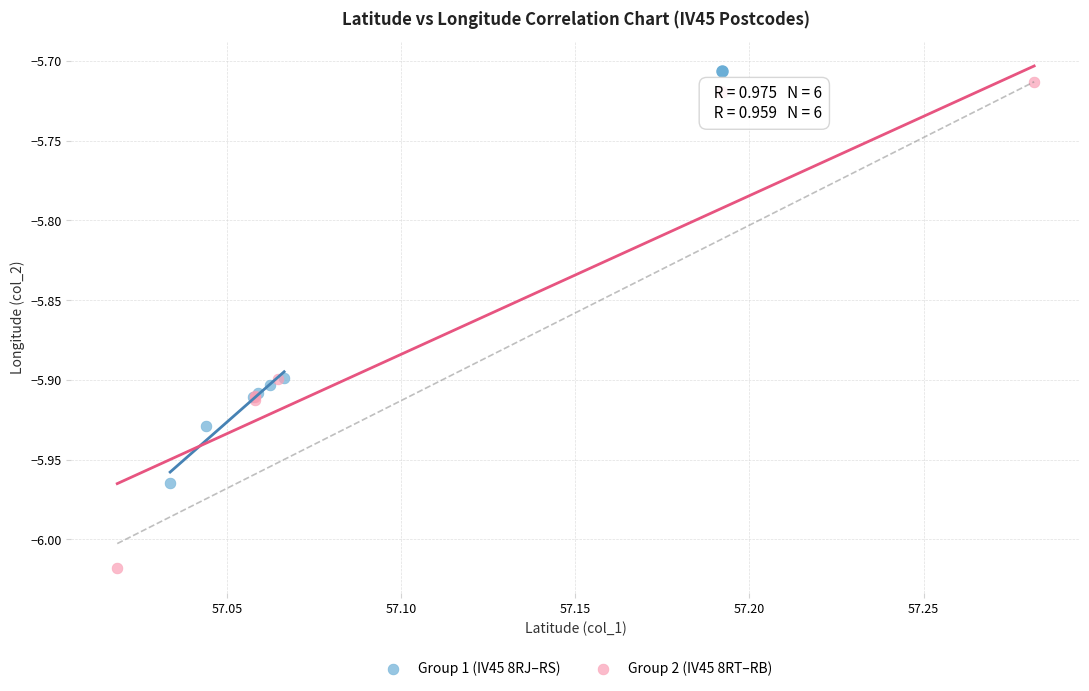

What are all the series names shown in the legend?

Group 1 (IV45 8RJ–RS), Group 2 (IV45 8RT–RB)